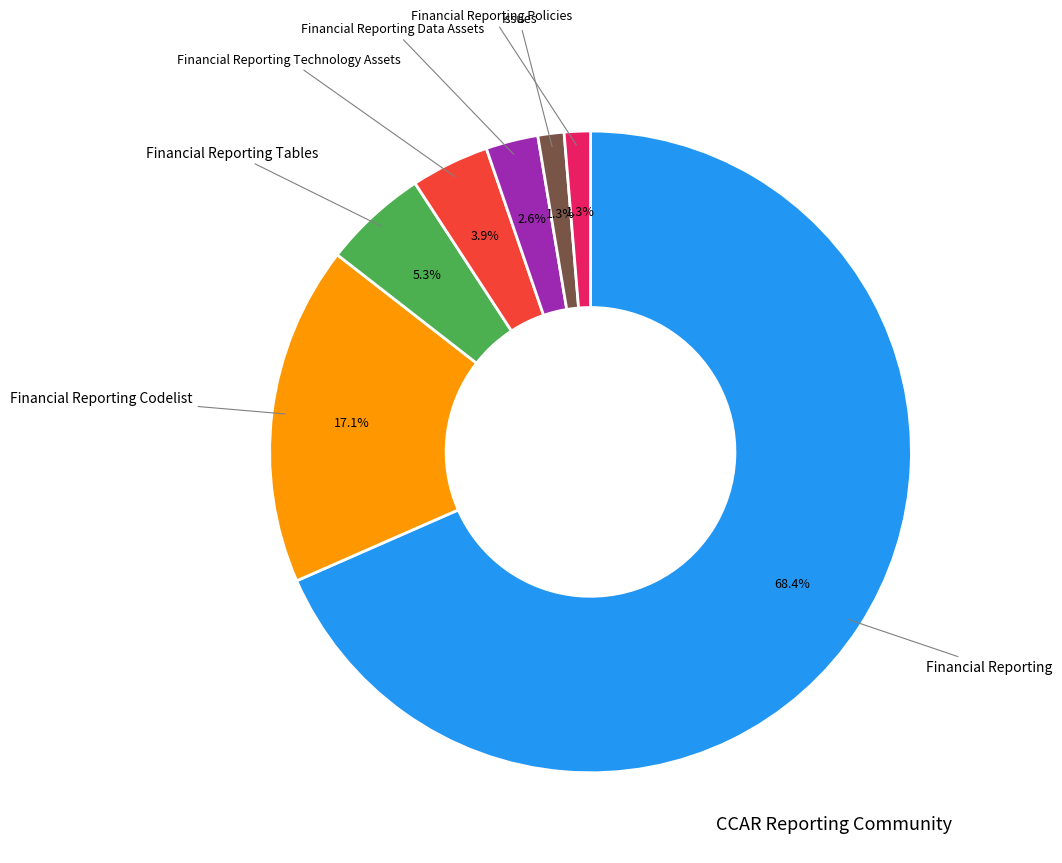

What is the largest slice in the pie chart?

Financial Reporting